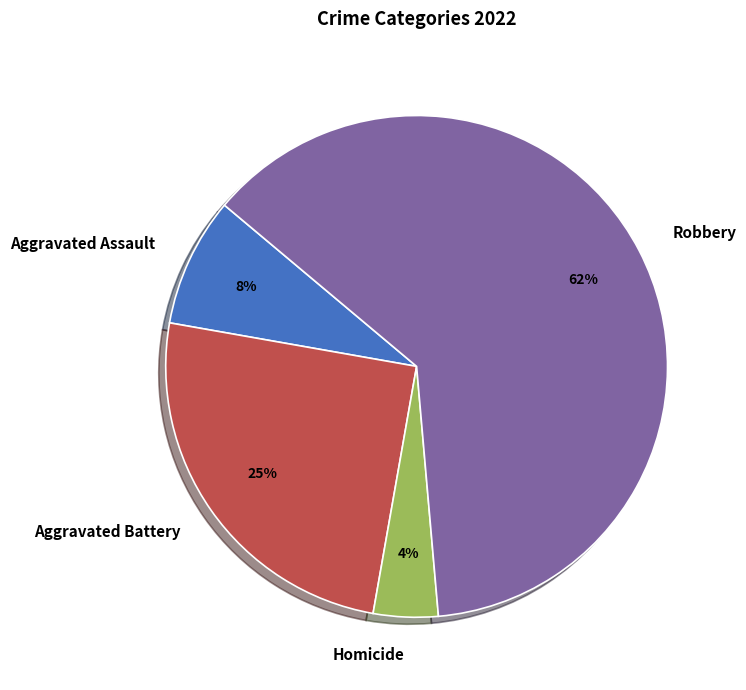

Which slice is the largest?

Robbery